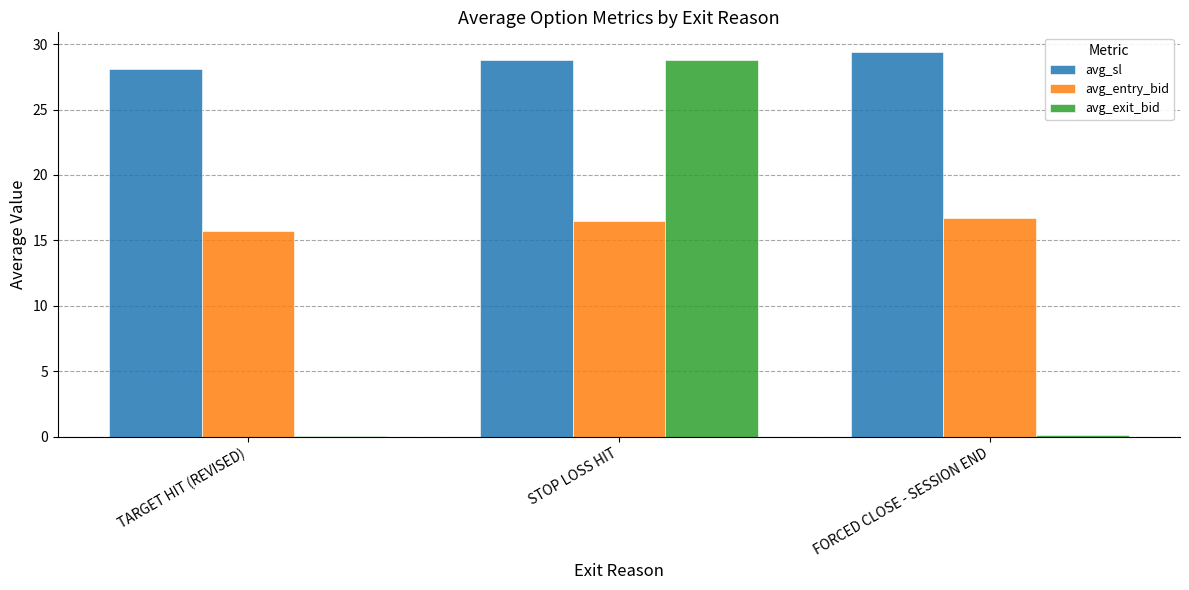

How many groups of bars are there?

3